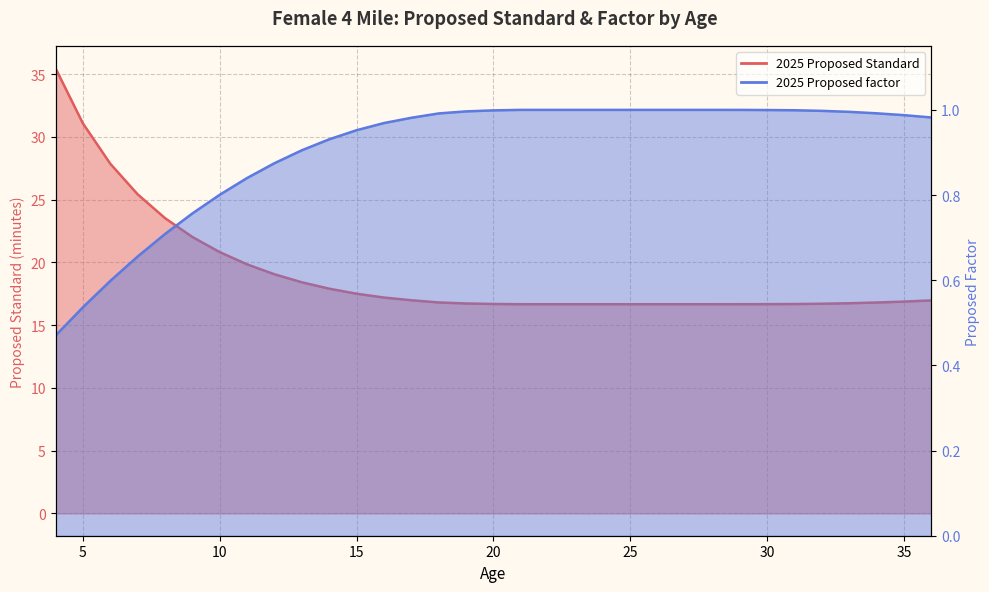

Reading right to left, list all the values displayed in this chart.

2025 Proposed Standard: 36=17.0	35=16.9	34=16.8	33=16.7	32=16.7	31=16.7	30=16.7	29=16.7	28=16.7	27=16.7	26=16.7	25=16.7	24=16.7	23=16.7	22=16.7	21=16.7	20=16.7	19=16.7	18=16.8	17=17.0	16=17.2	15=17.5	14=17.9	13=18.4	12=19.1	11=19.8	10=20.8	9=22.0	8=23.5	7=25.4	6=27.9	5=31.1	4=35.5
2025 Proposed factor: 36=1.0	35=1.0	34=1.0	33=1.0	32=1.0	31=1.0	30=1.0	29=1.0	28=1.0	27=1.0	26=1.0	25=1.0	24=1.0	23=1.0	22=1.0	21=1.0	20=1.0	19=1.0	18=1.0	17=1.0	16=1.0	15=1.0	14=0.9	13=0.9	12=0.9	11=0.8	10=0.8	9=0.8	8=0.7	7=0.7	6=0.6	5=0.5	4=0.5